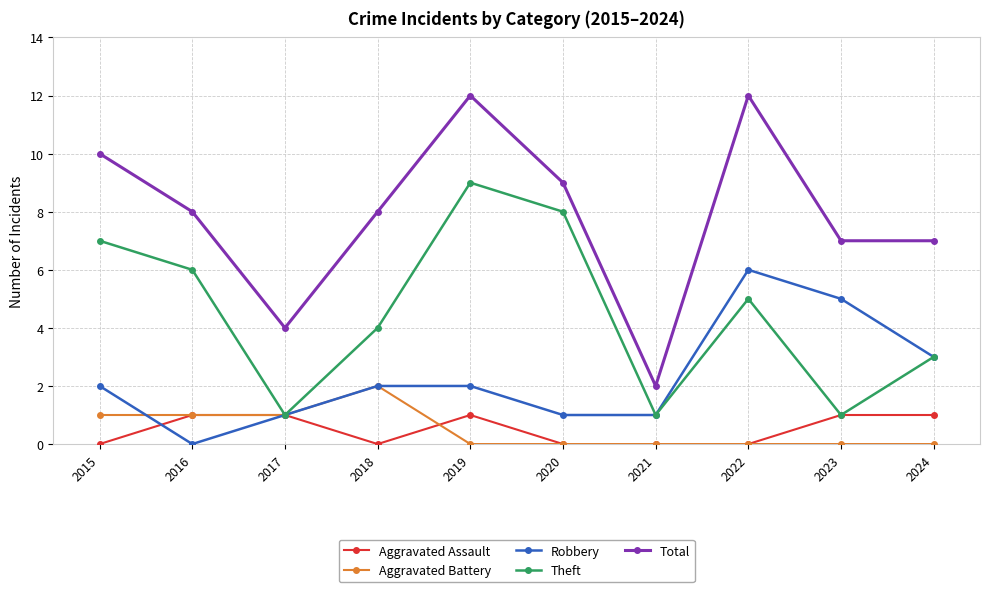

At which category does Total reach its first local peak?

2019